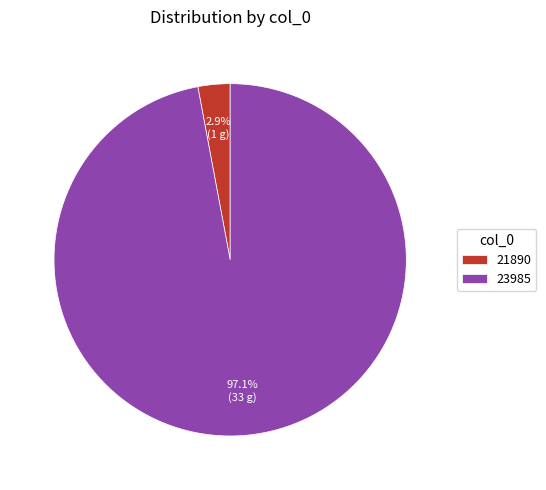

To the nearest percent, what percentage of the pie is 23985?

97%